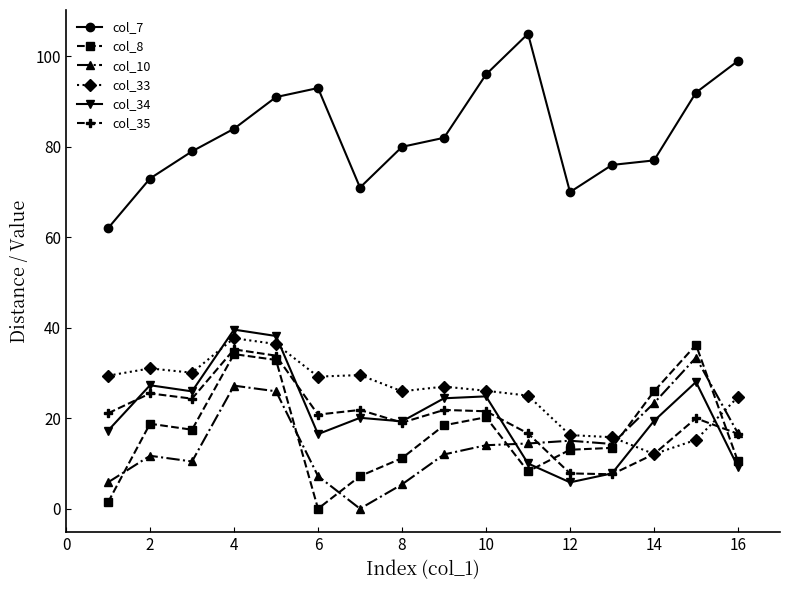

True or false: col_34 has more than 2 points higher than both neighbors.

True